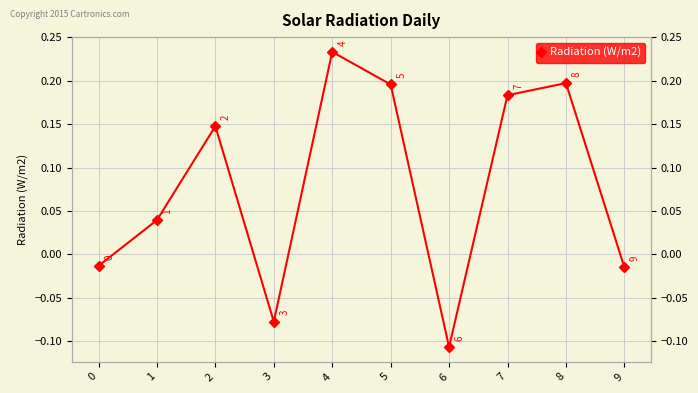

How many positive values are there?

6